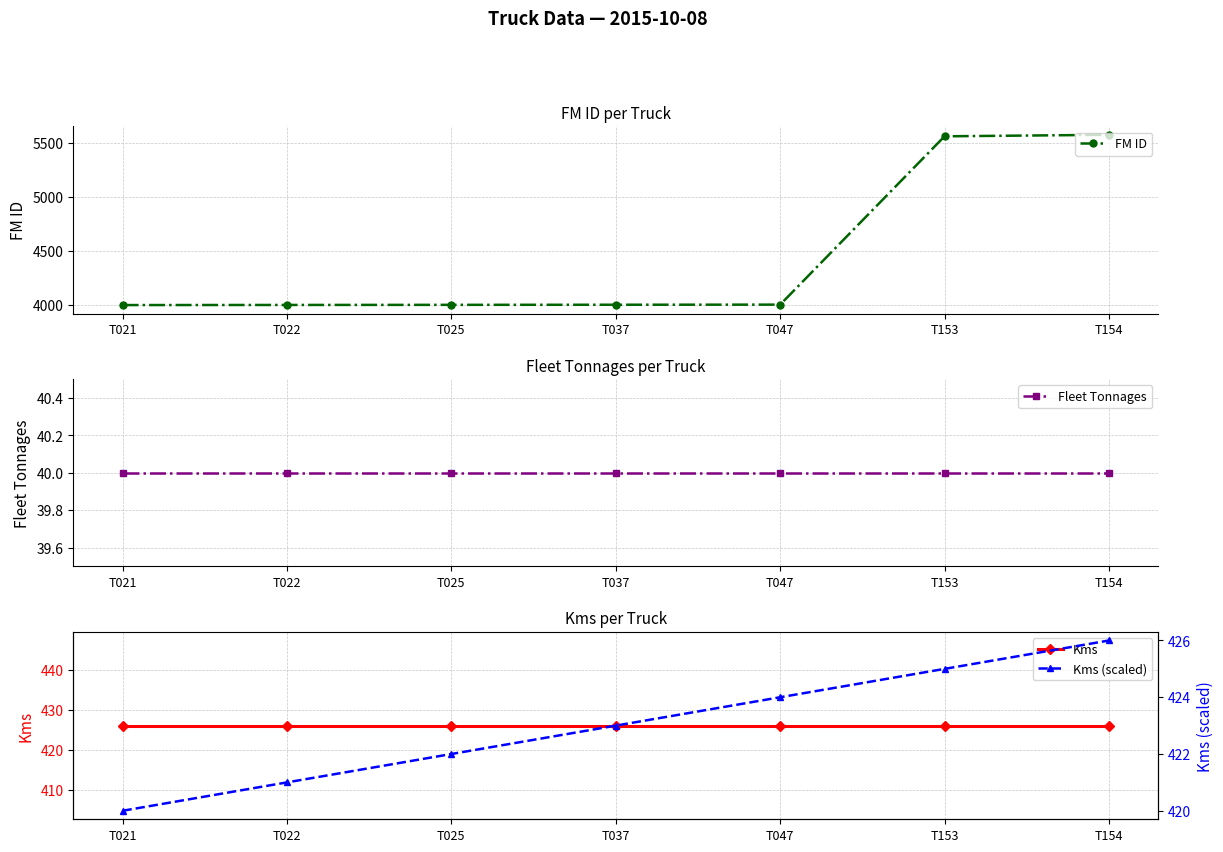

What are all the series names shown in the legend?

FM ID, Fleet Tonnages, Kms, Kms (scaled)